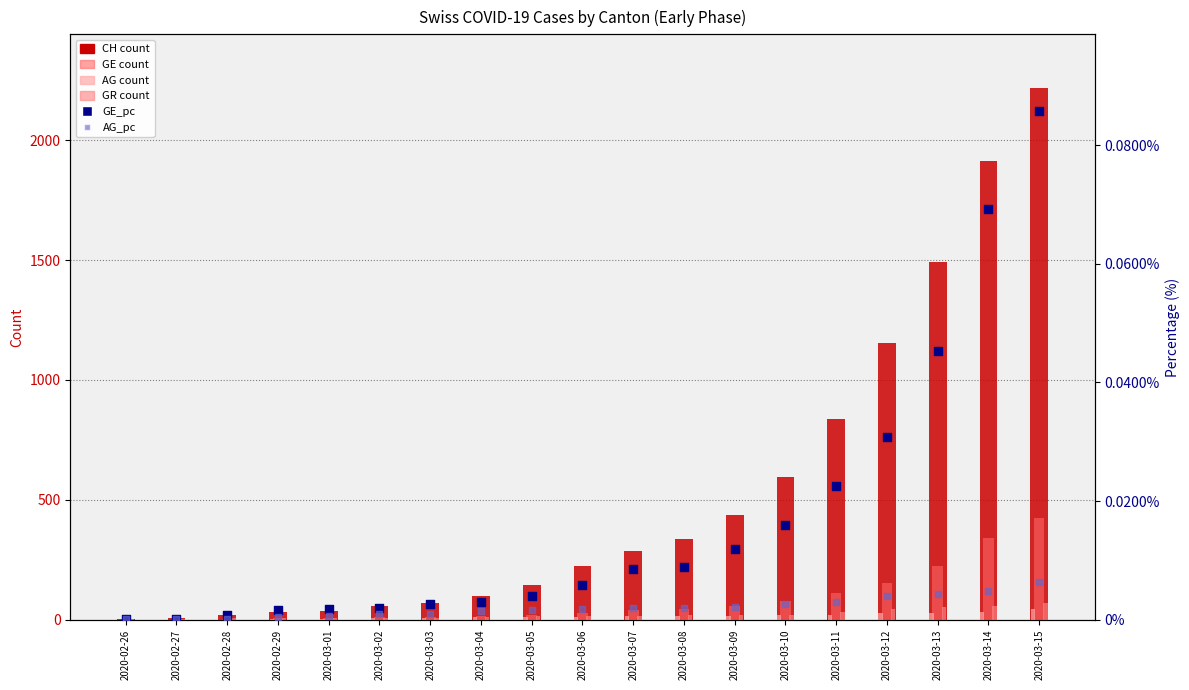

Which series reaches the maximum Y coordinate?

CH